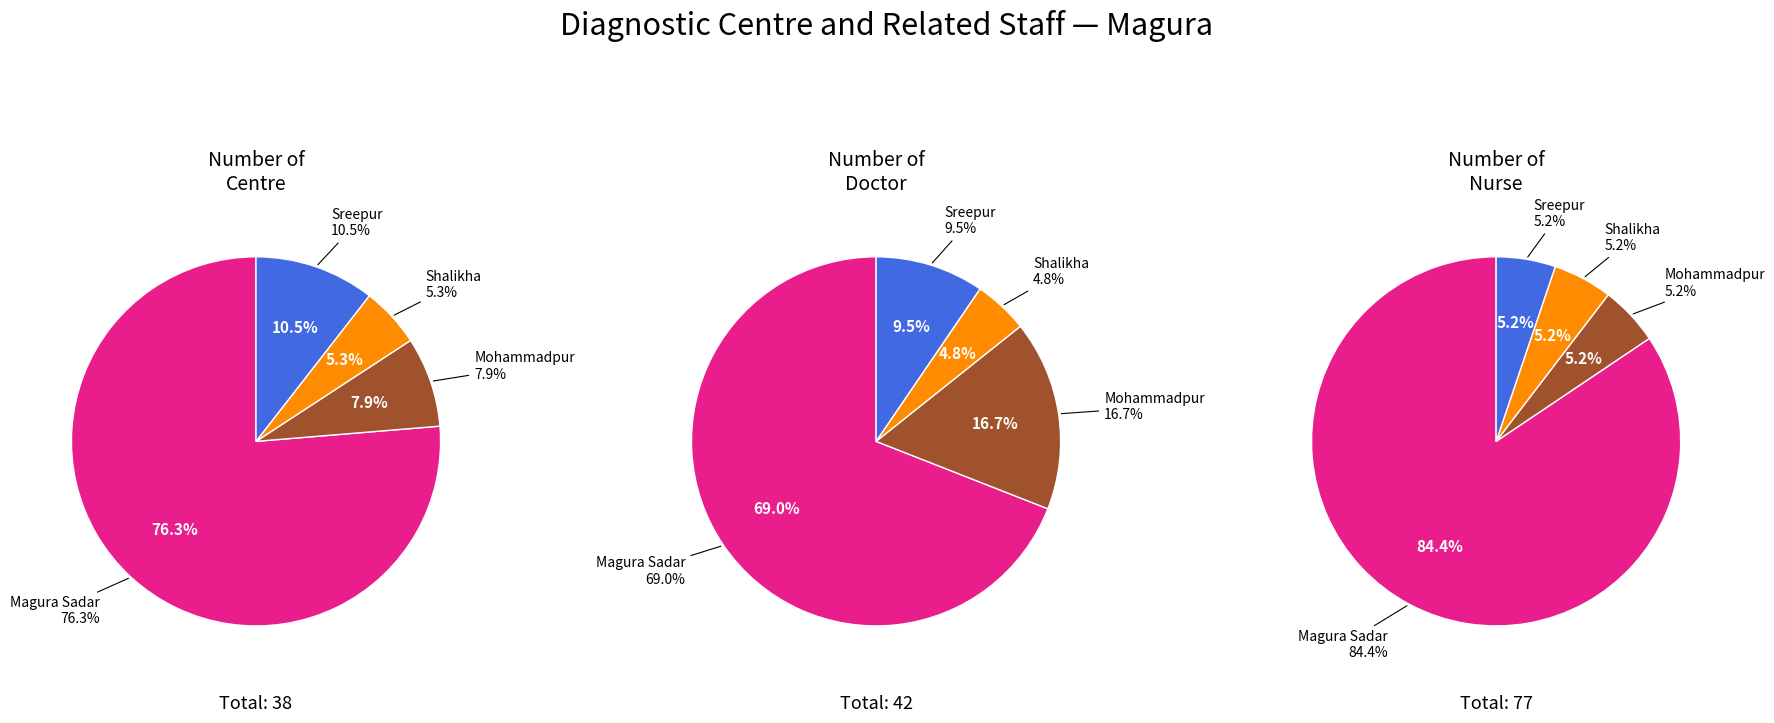

How many segments does this pie chart have?

4